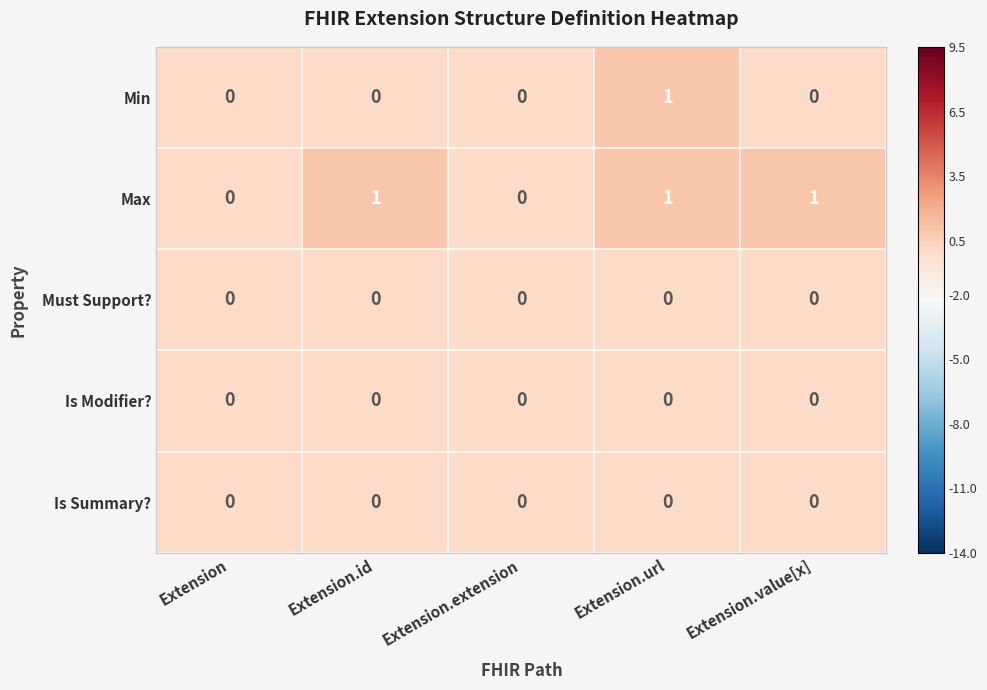

Reading left to right, extract all data points from this chart.

Min: Extension=0	Extension.id=0	Extension.extension=0	Extension.url=1	Extension.value[x]=0
Max: Extension=0	Extension.id=1	Extension.extension=0	Extension.url=1	Extension.value[x]=1
Must Support?: Extension=0	Extension.id=0	Extension.extension=0	Extension.url=0	Extension.value[x]=0
Is Modifier?: Extension=0	Extension.id=0	Extension.extension=0	Extension.url=0	Extension.value[x]=0
Is Summary?: Extension=0	Extension.id=0	Extension.extension=0	Extension.url=0	Extension.value[x]=0